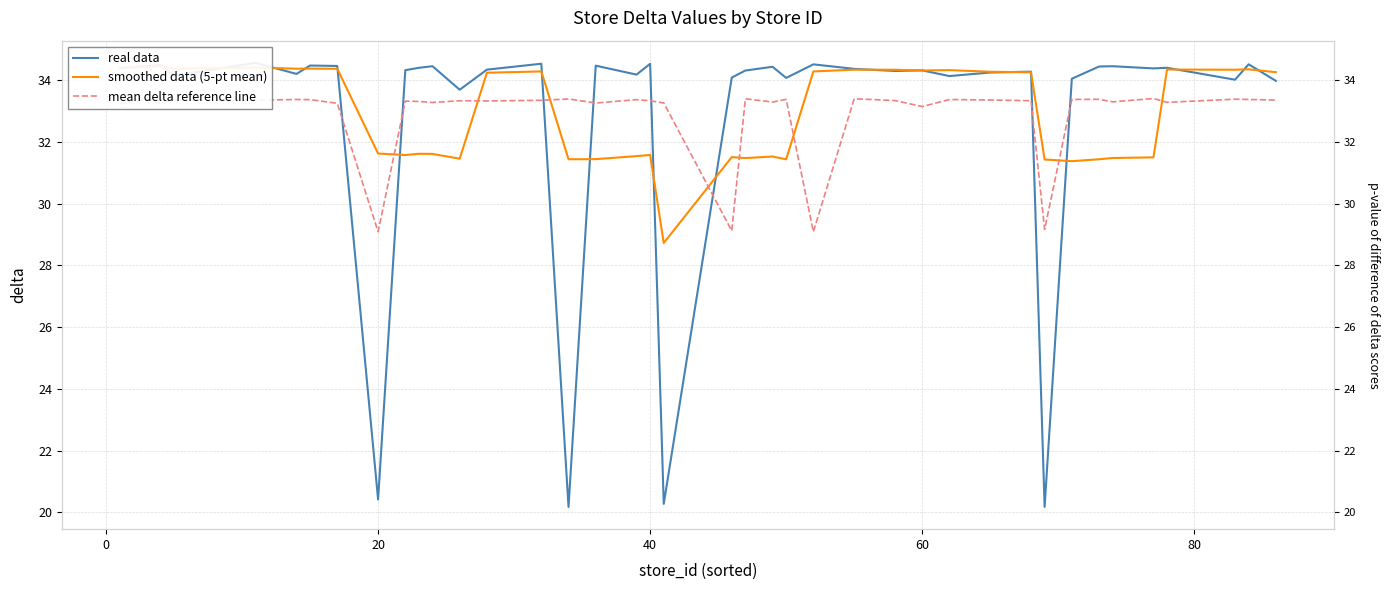

What is the smallest value displayed?

20.2